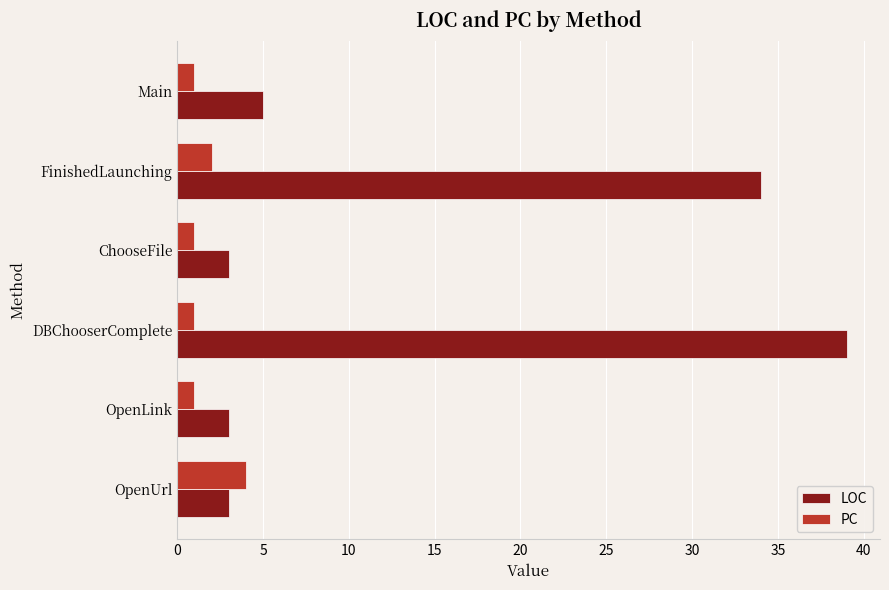

The PC series shows 1 at OpenLink. True or false?

True